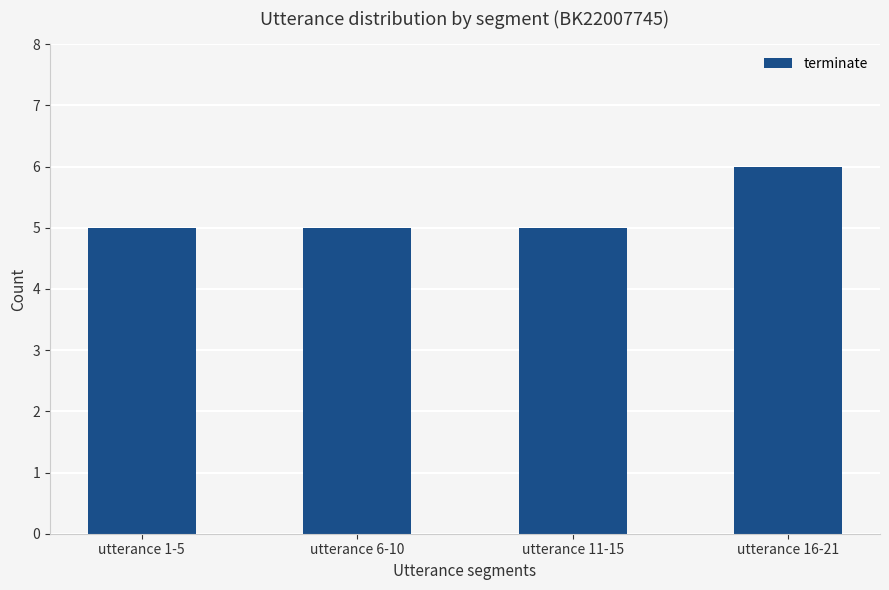

What is the label of the 2nd bar from the right?

utterance 11-15